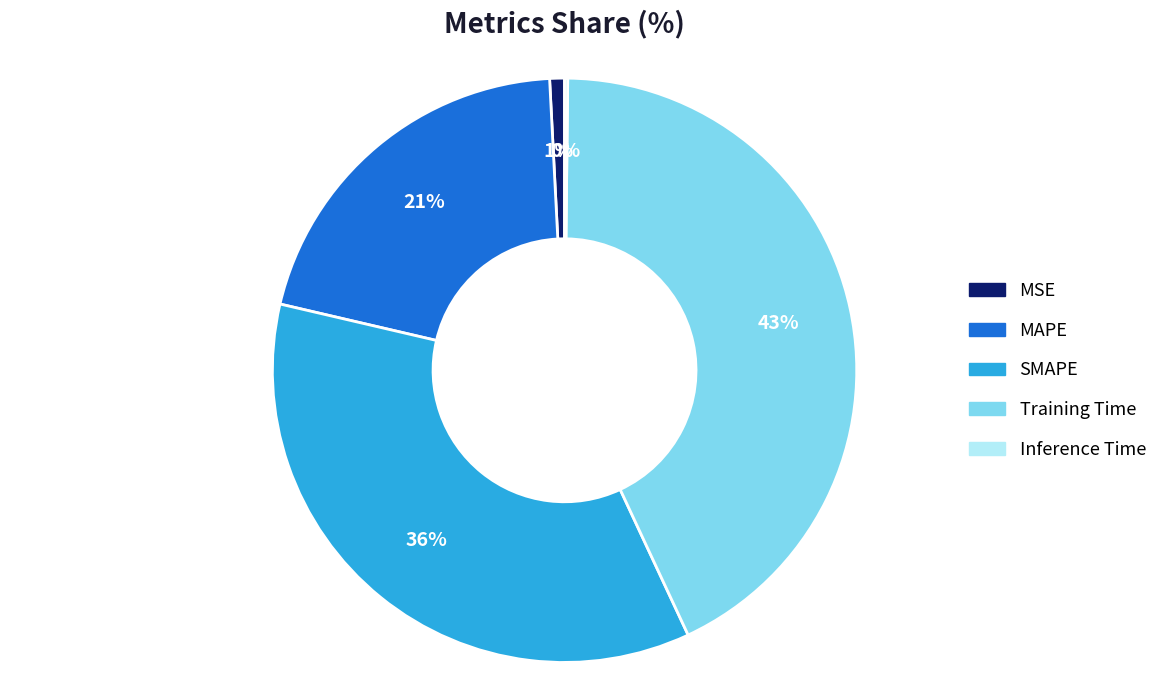

Which category has the biggest portion of the pie?

Training Time